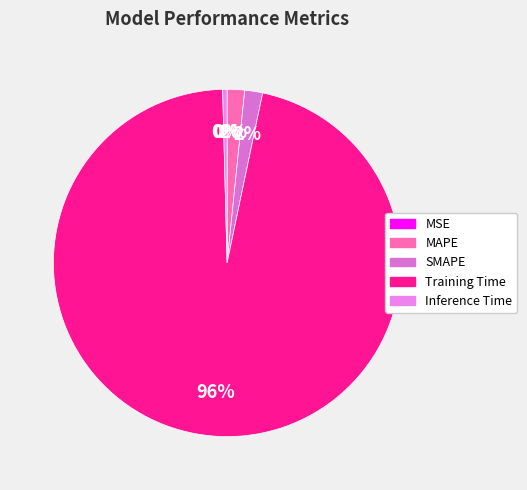

To the nearest percent, what is the combined percentage of Inference Time and MAPE?

2%